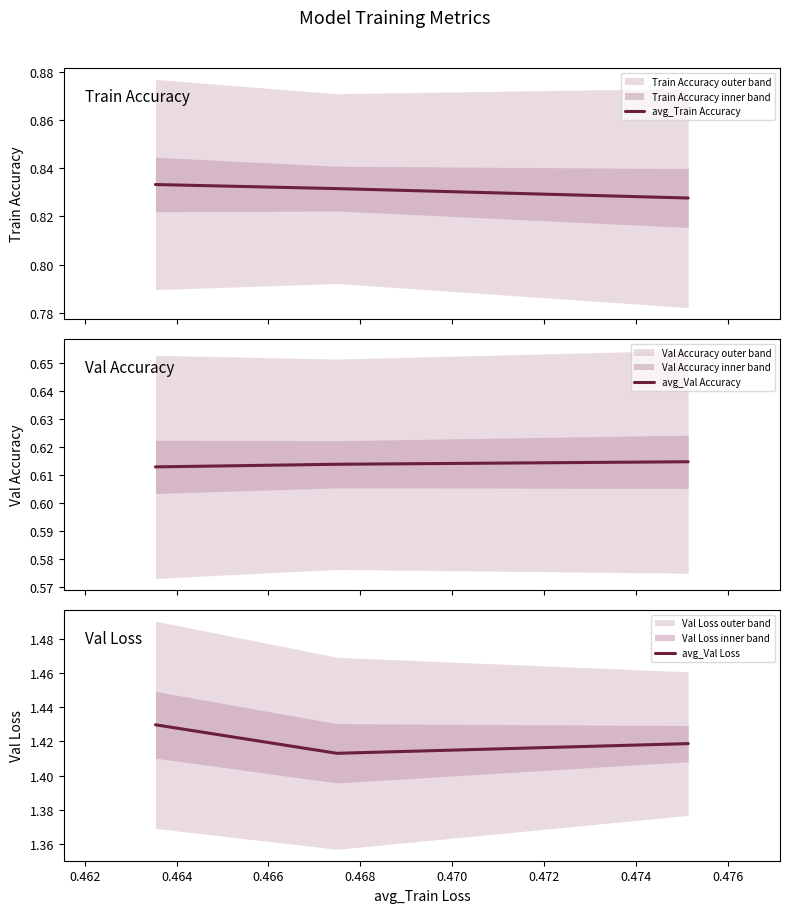

Is the value of avg_Val Accuracy at 0.462 greater than the value of avg_Val Loss at 0.462?

No